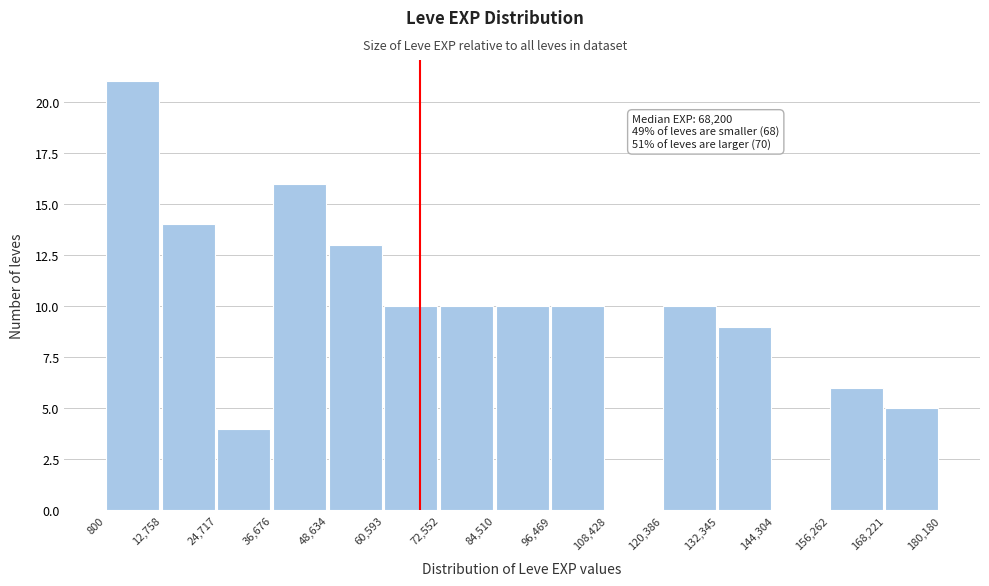

Which range on the x-axis has the tallest bar?

800 to 12,758